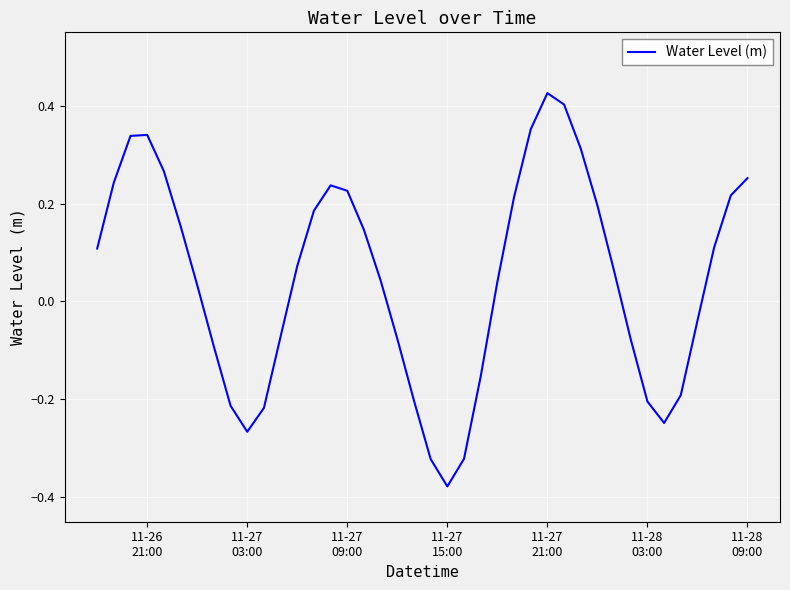

What is the sum of all values?

1.9